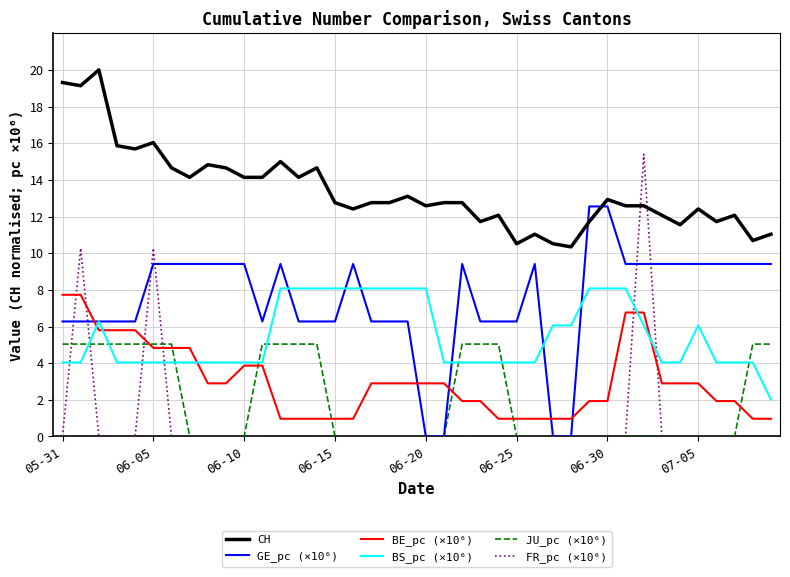

What is the maximum value for JU_pc (×10⁶)?

5.0